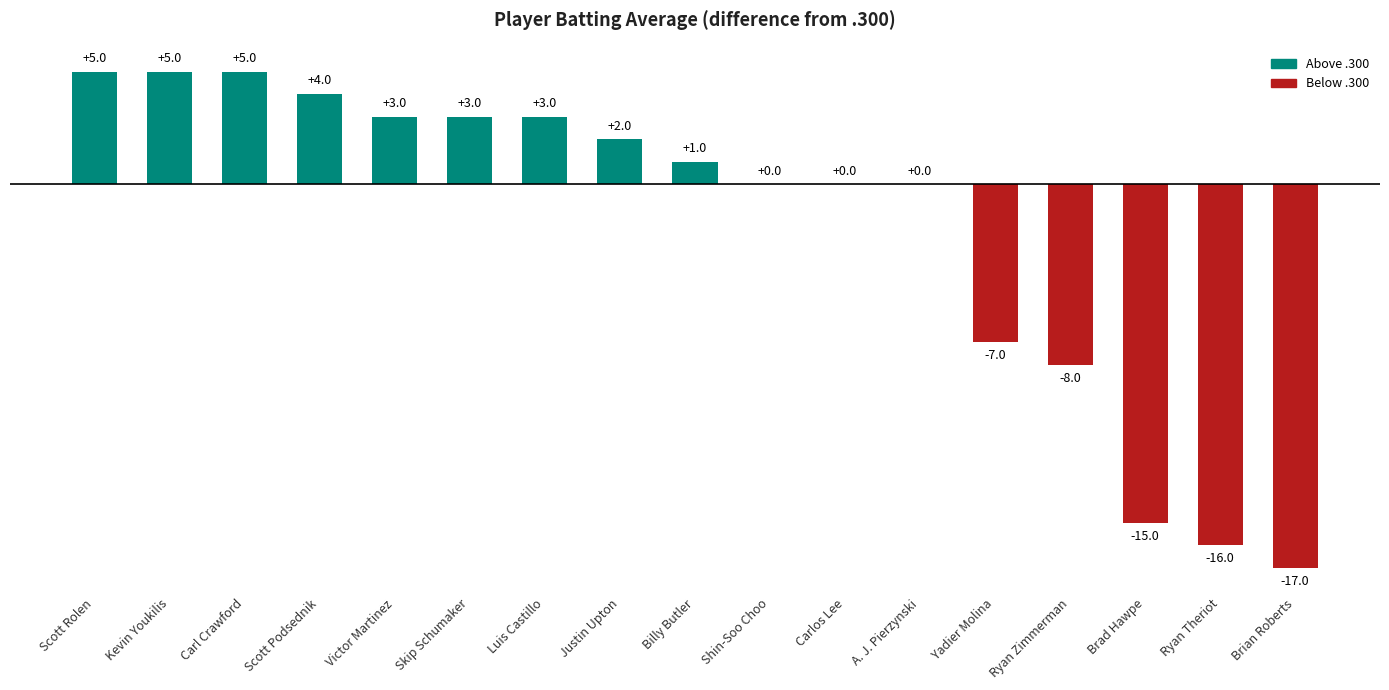

At which label is the value closest to 0?

Shin-Soo Choo